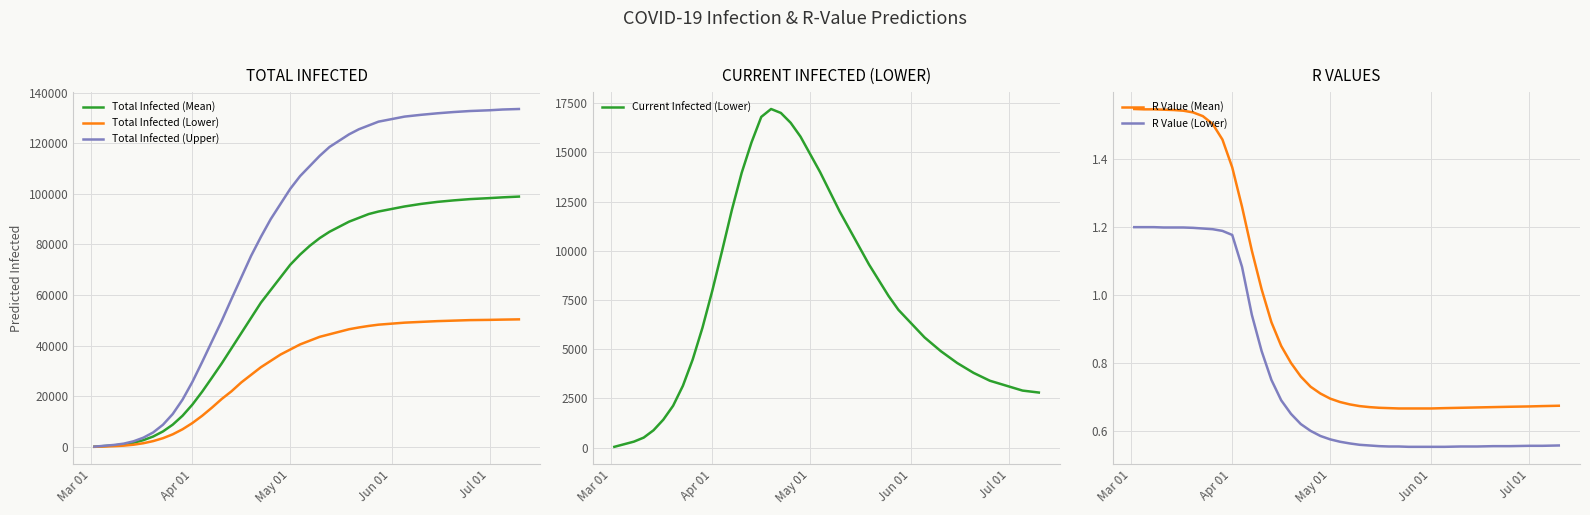

True or false: R Value (Lower) and R Value (Mean) intersect in this chart.

False